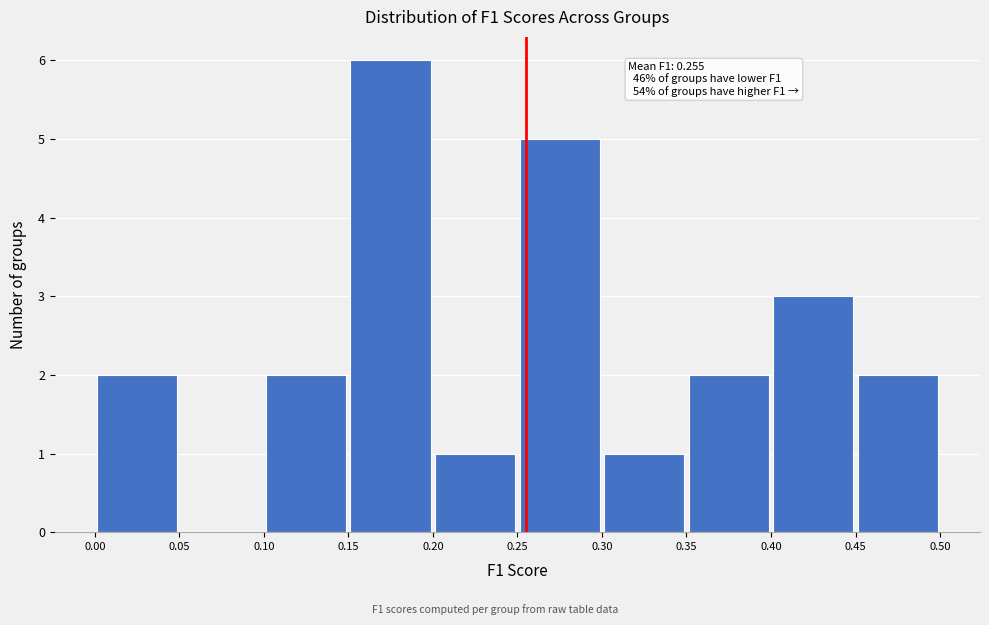

Which range on the x-axis has the tallest bar?

0.15 to 0.20